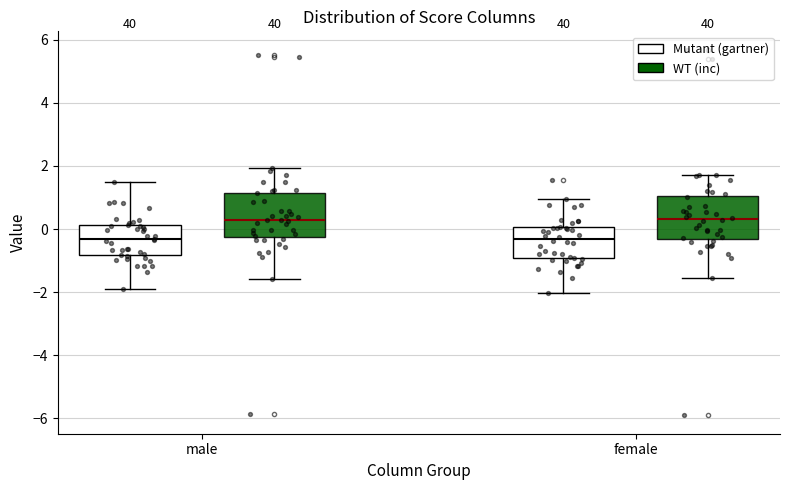

Reading left to right, transcribe this box plot: for each box, give where its median line is, the range the box spans, and where its two whiskers end, as read against the y-axis. The values are not printed on the chart, so give them approximately, as read against the axis.

male (Mutant (gartner)): median -0.4, box -0.8 to 0.2, whiskers -2.0 to 1.6
male (WT (inc)): median 0.2, box -0.2 to 1.2, whiskers -1.6 to 2.0
female (Mutant (gartner)): median -0.4, box -1.0 to 0.0, whiskers -2.0 to 1.0
female (WT (inc)): median 0.4, box -0.4 to 1.0, whiskers -1.6 to 1.8